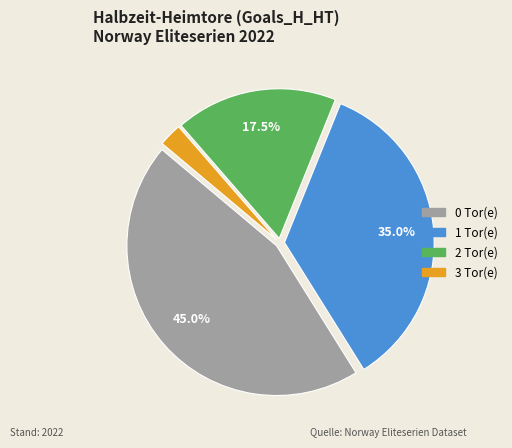

To the nearest percent, what is the combined percentage of 3 and 2?

20%